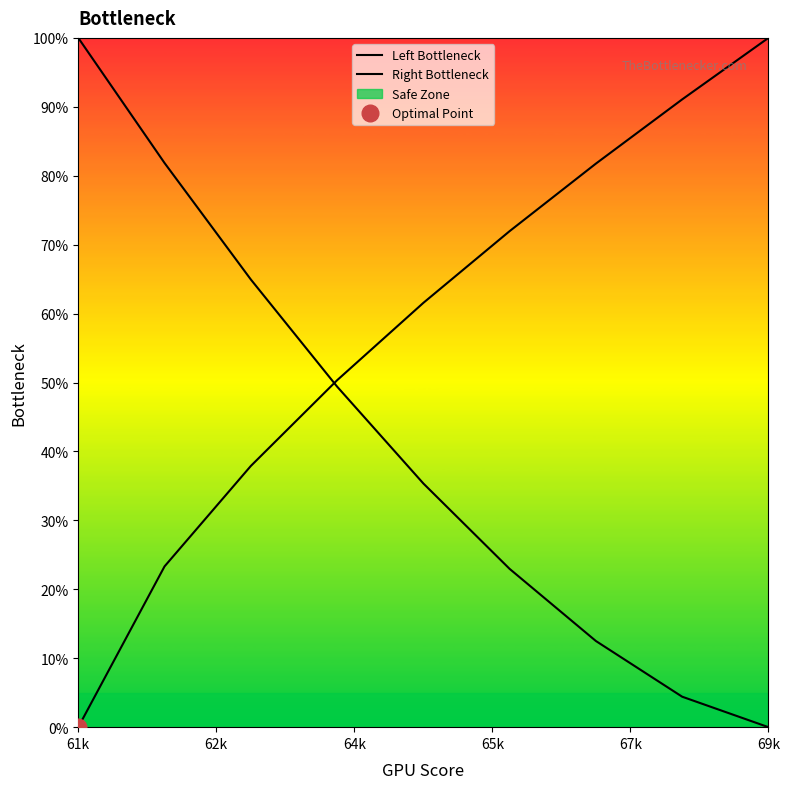

Reading right to left, extract all data points from this chart.

Left Bottleneck: 0.0	4.4	12.5	23.0	35.4	49.4	65.0	81.8	100.0
Right Bottleneck: 100.0	91.1	81.8	72.0	61.6	50.3	37.9	23.3	0.0